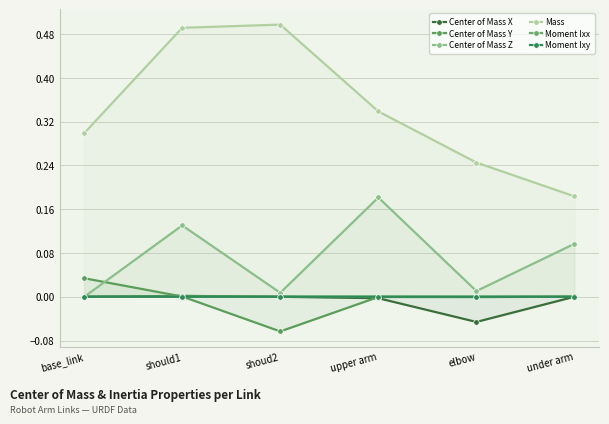

Where does the Center of Mass Y series first go above 0?

base_link